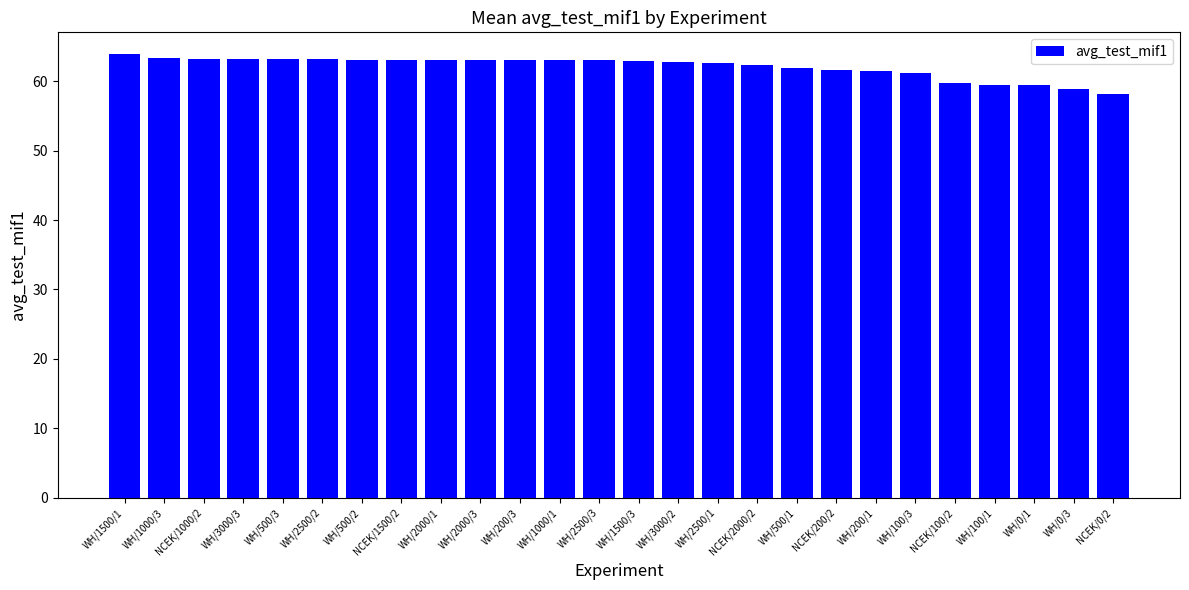

Where does the data first go above 63?

WH/1500/1